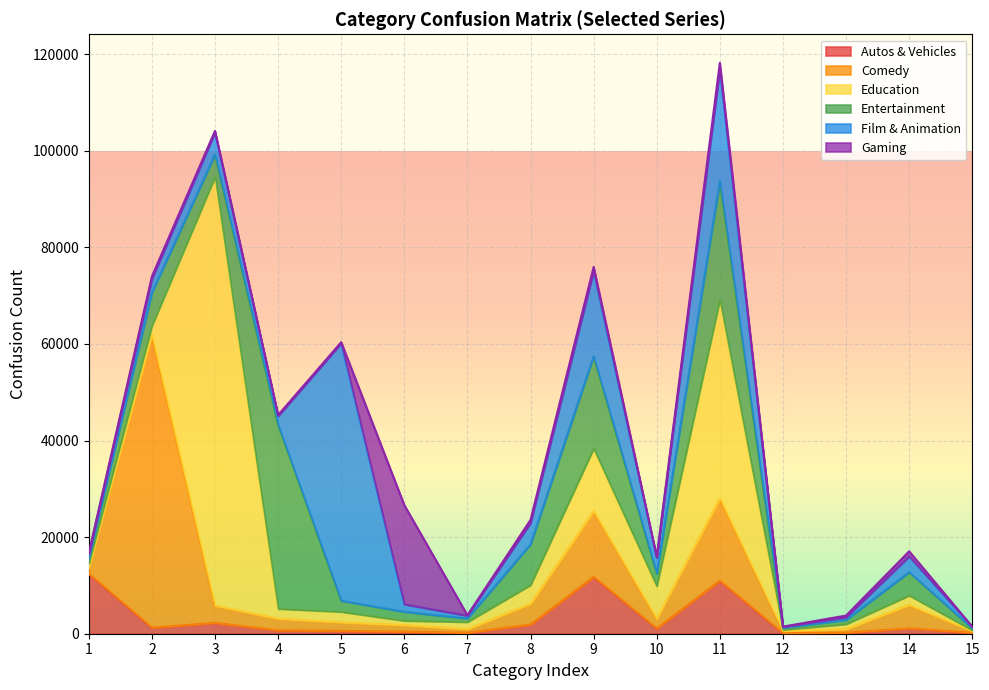

True or false: Education has a value of 215 at Film & Animation.

False